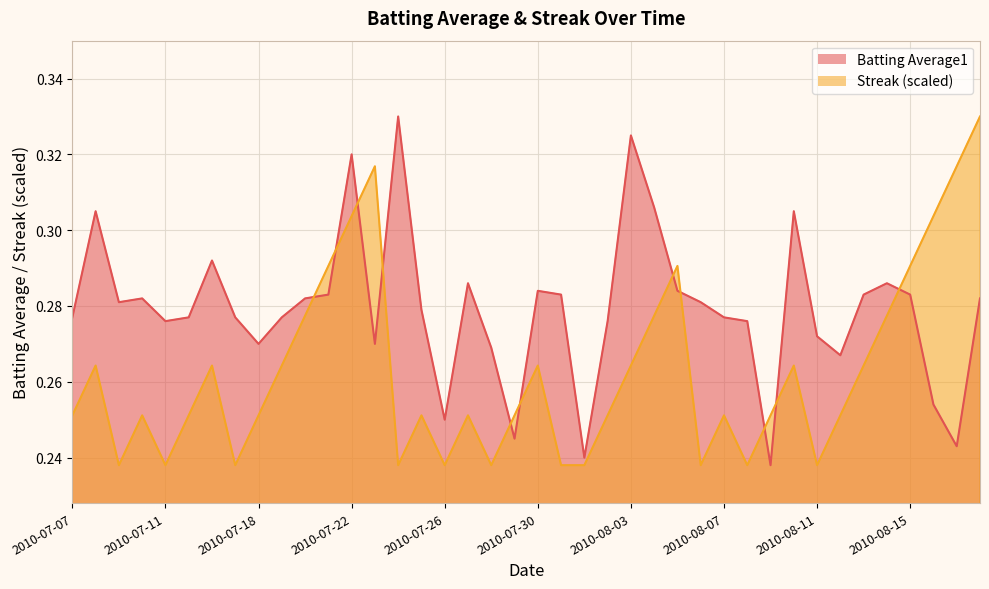

At which category is the sum across all series the highest?

2010-07-22